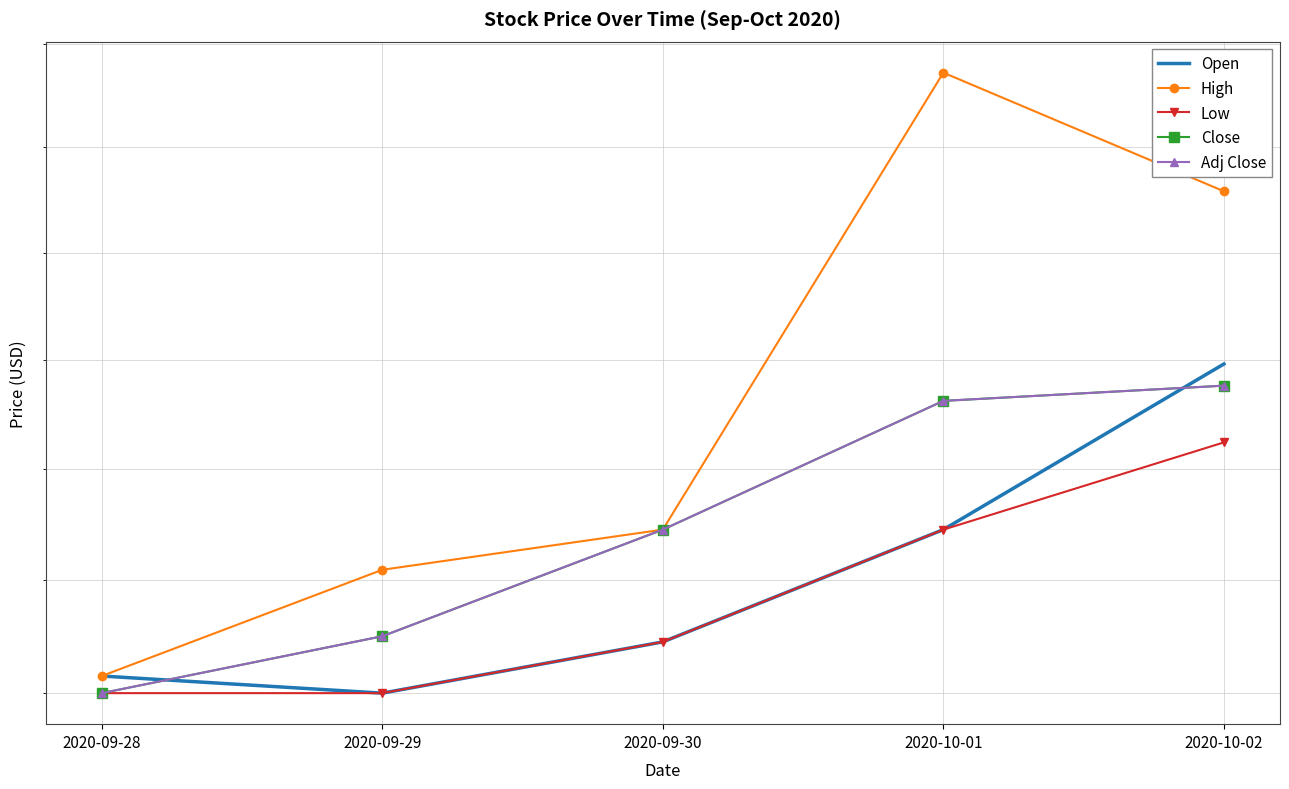

What is the difference between the maximum and minimum values in the Low series?

2.2